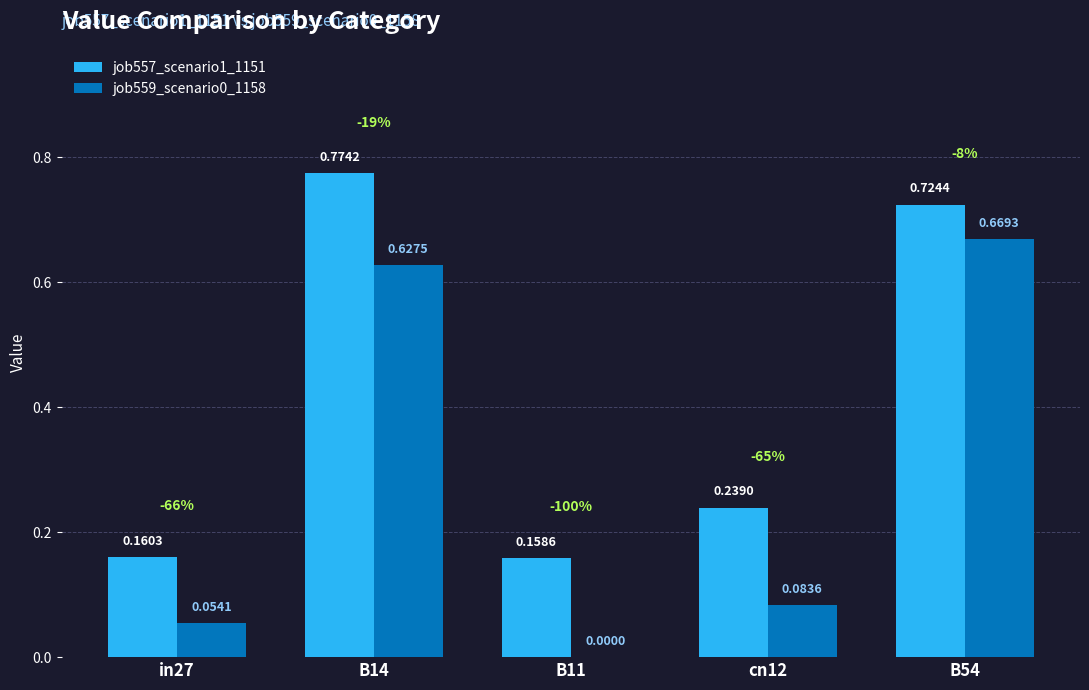

Which series has the largest total across all categories?

job557_scenario1_1151